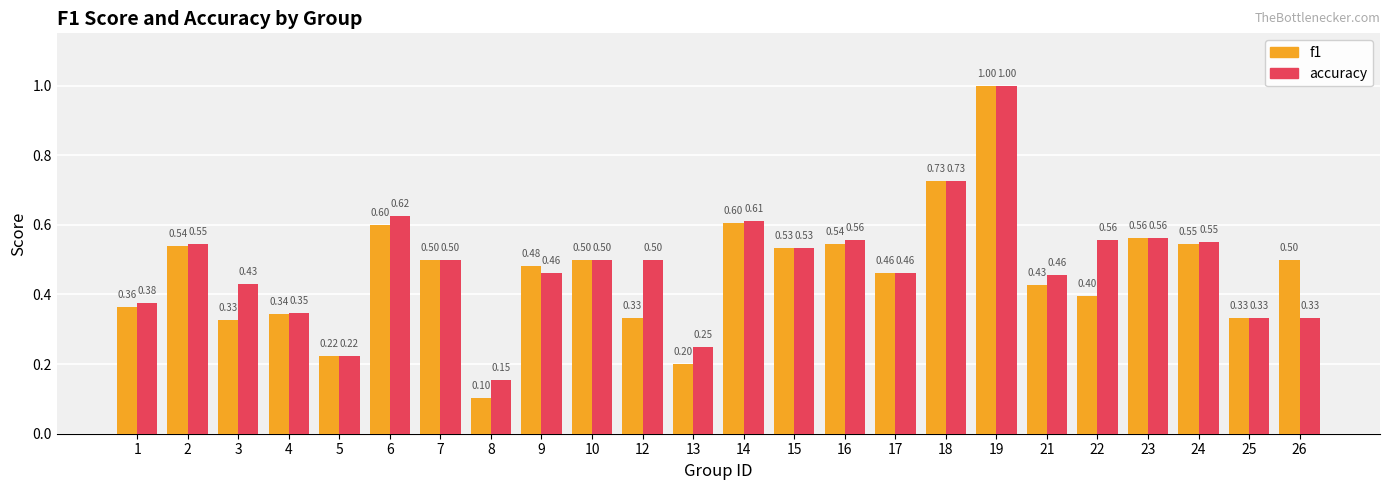

Rank the series by their average value, from lowest to highest.

f1, accuracy